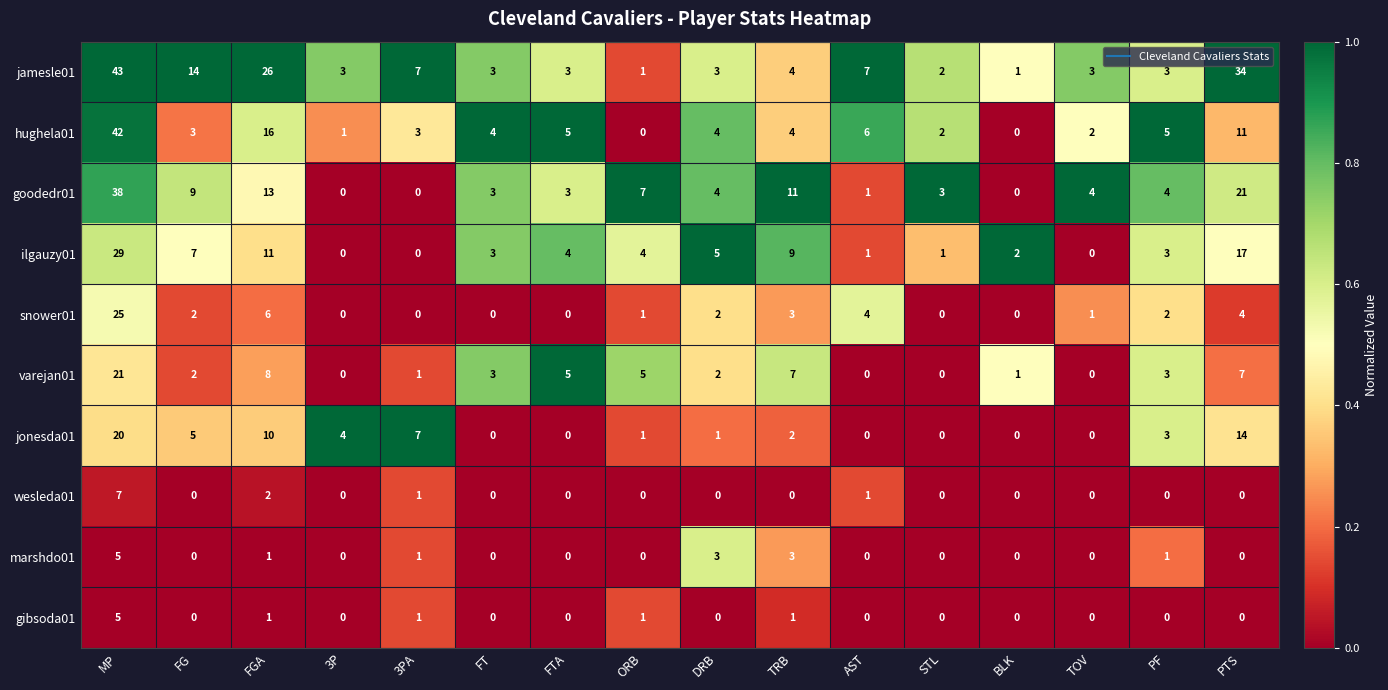

Where does the hughela01 series first go above 4?

MP